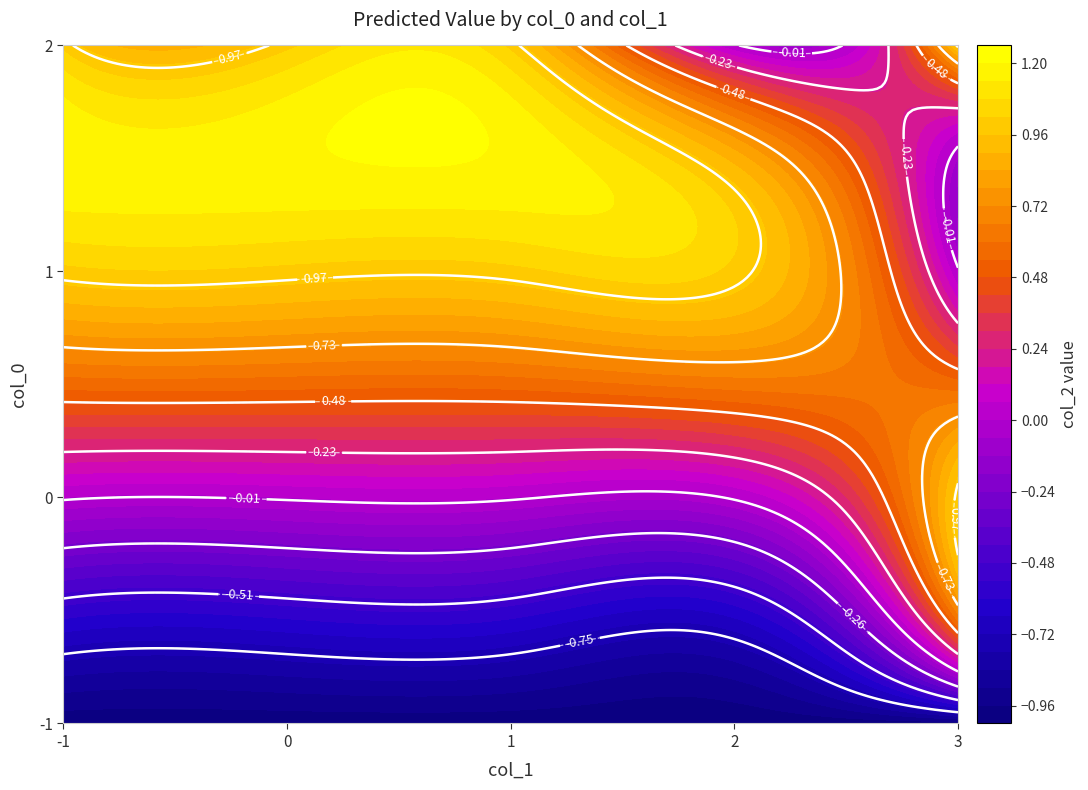

Count the number of categories in the chart.

5